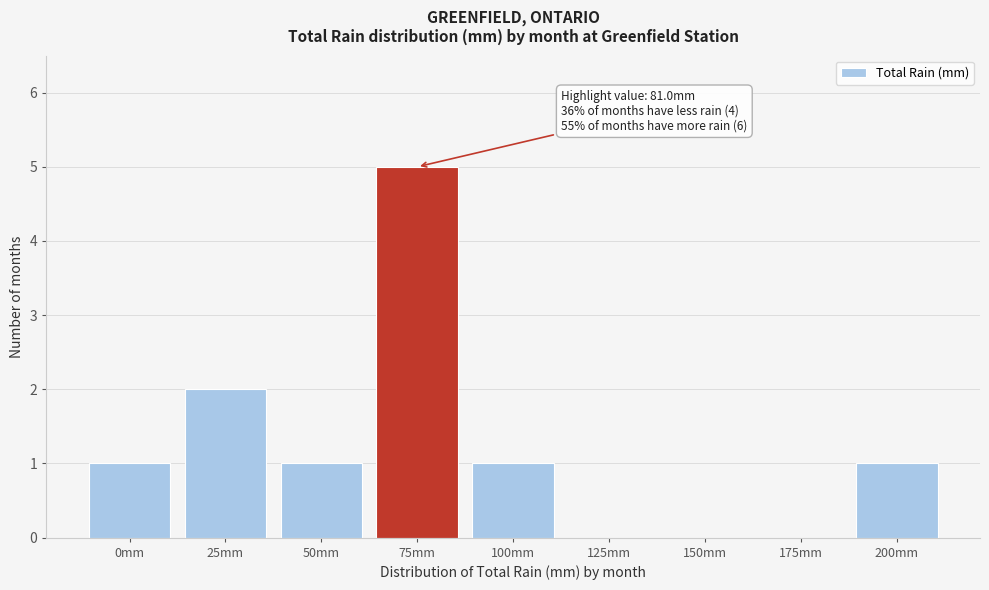

Reading left to right, list all the values displayed in this chart.

0mm=1	25mm=2	50mm=1	75mm=5	100mm=1	125mm=0	150mm=0	175mm=0	200mm=1